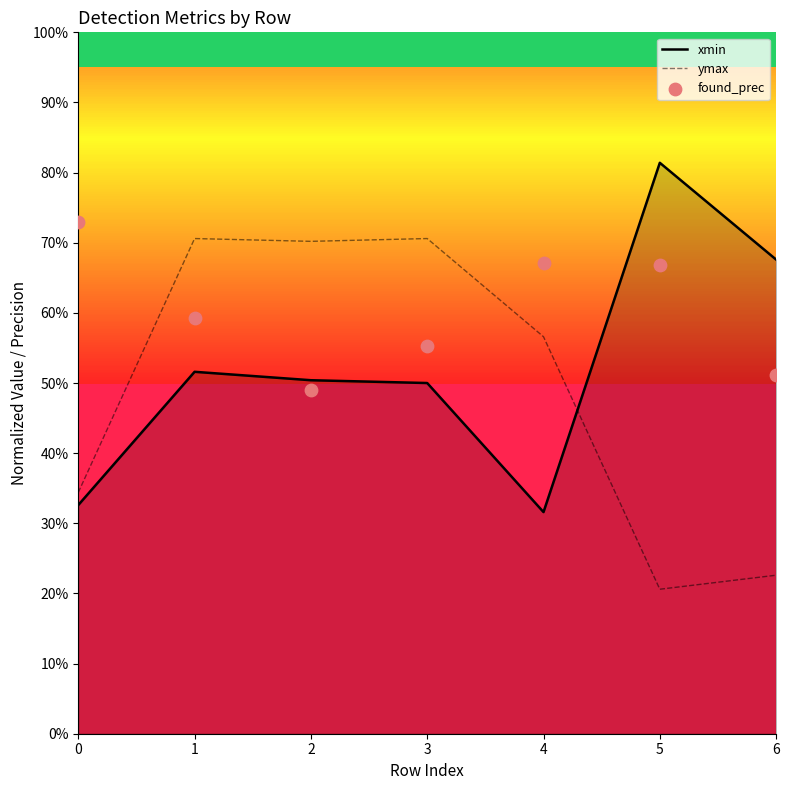

Is the value of ymax at 2 greater than the value of found_prec at 0?

No